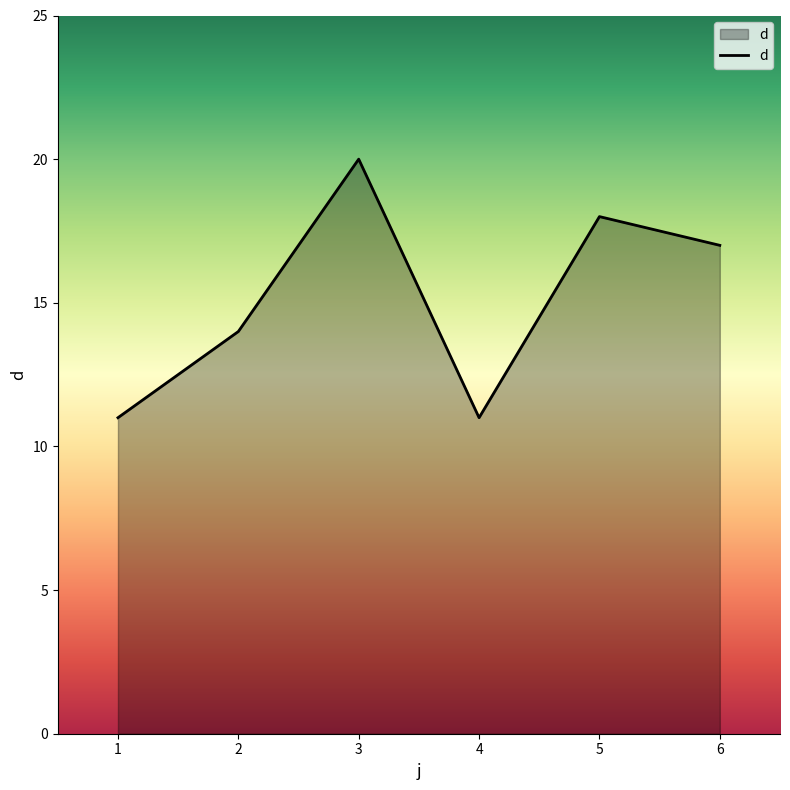

What is the maximum value shown in the chart?

20